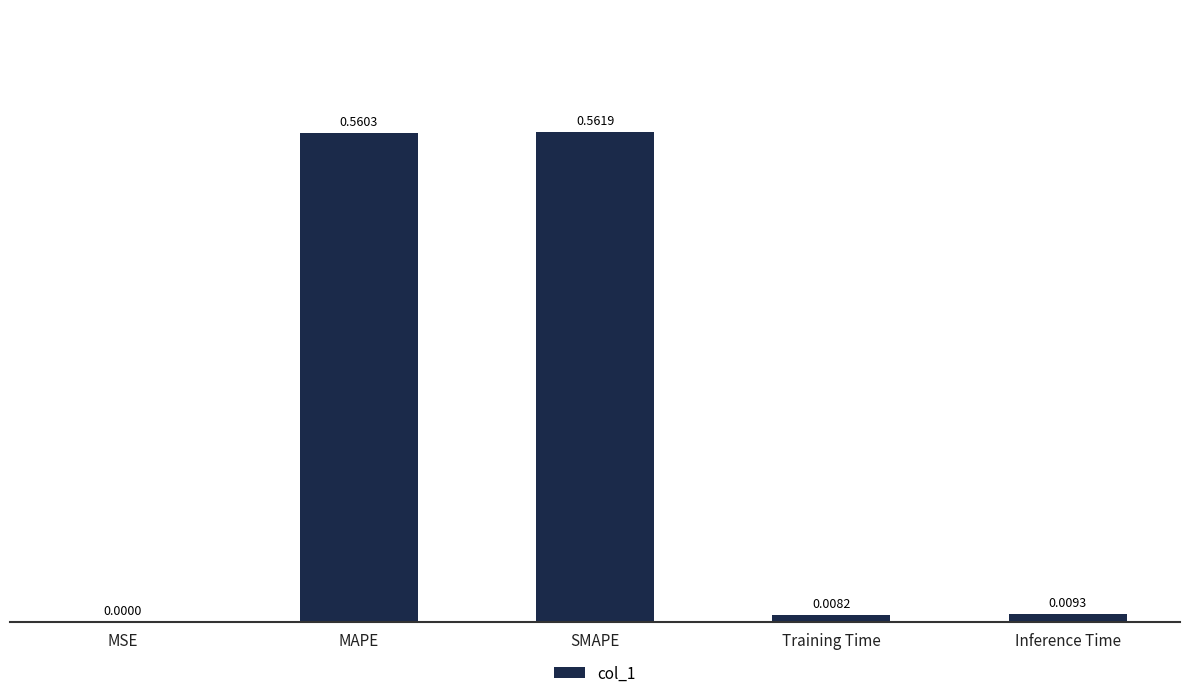

What is the sum of the values at SMAPE and MAPE?

1.1